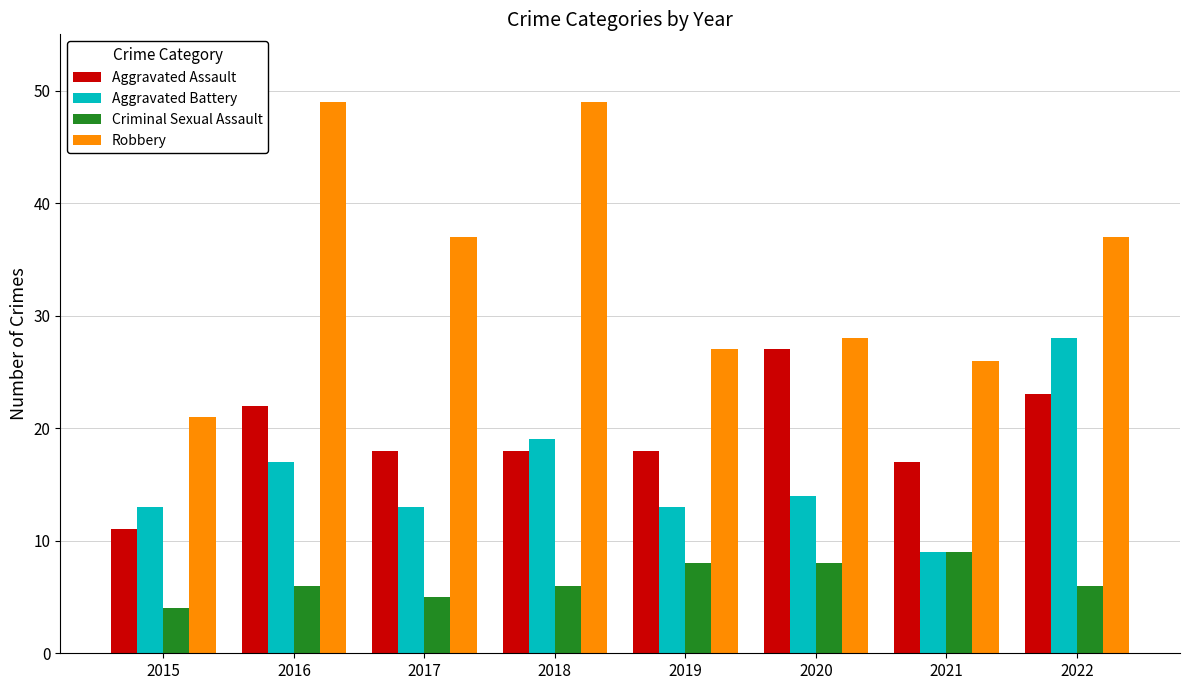

What is the difference between the highest and lowest values at 2016?

43